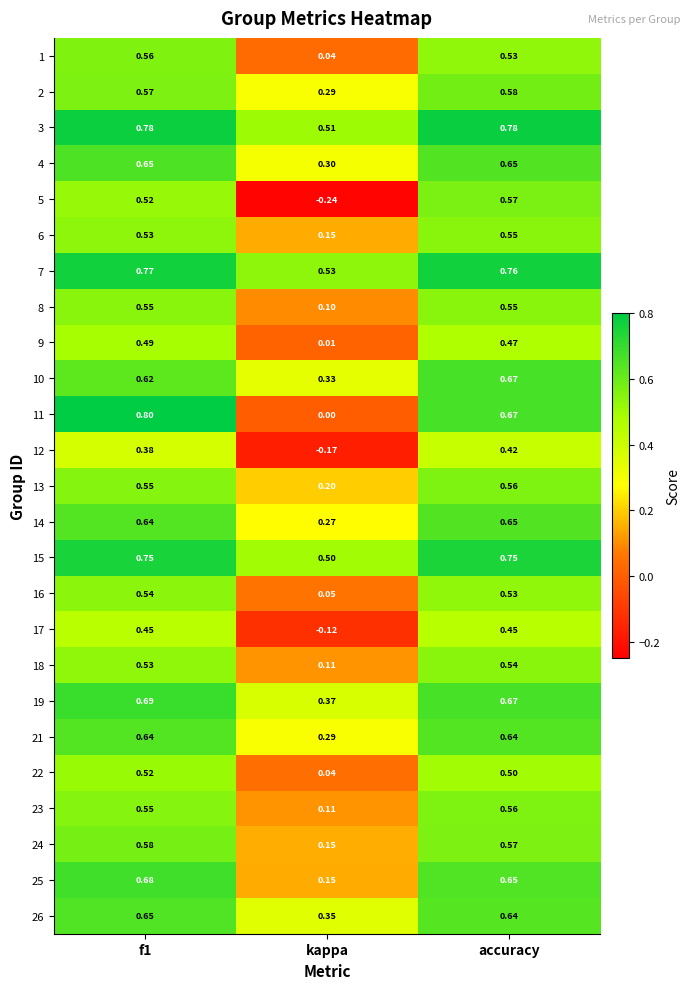

Which category has the highest value in the 5 series?

accuracy